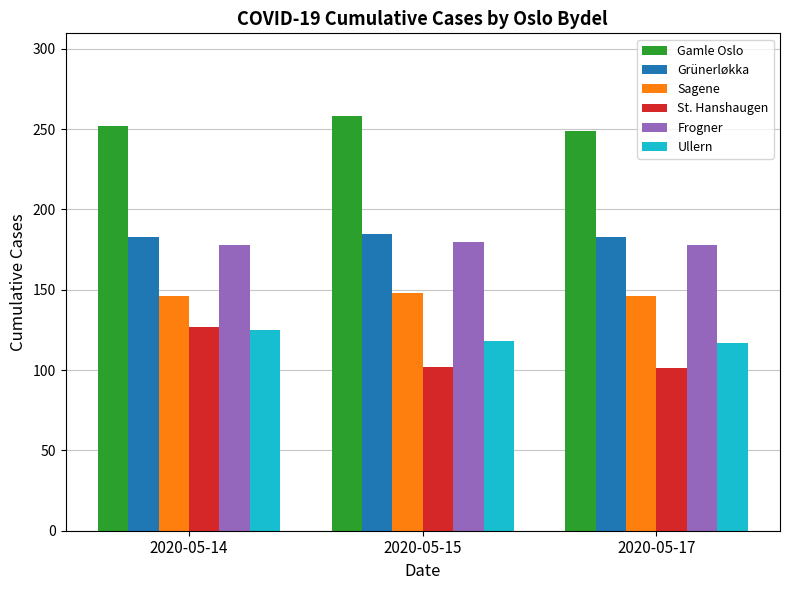

The Frogner series shows 180 at 2020-05-15. True or false?

True